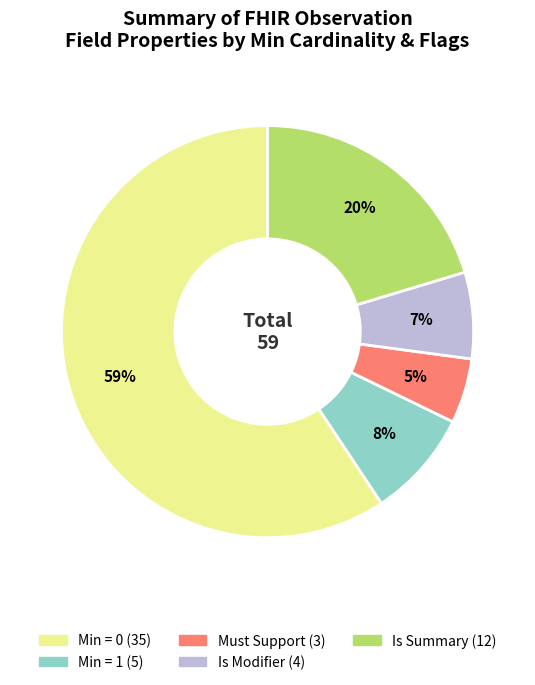

How many segments does this pie chart have?

5